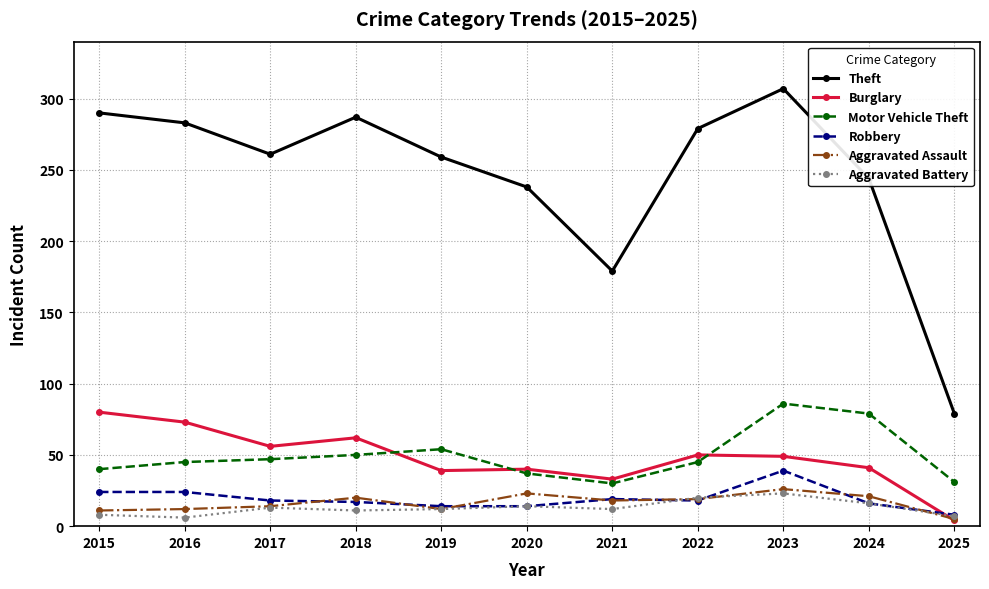

At which label is Theft closest to 193?

2021